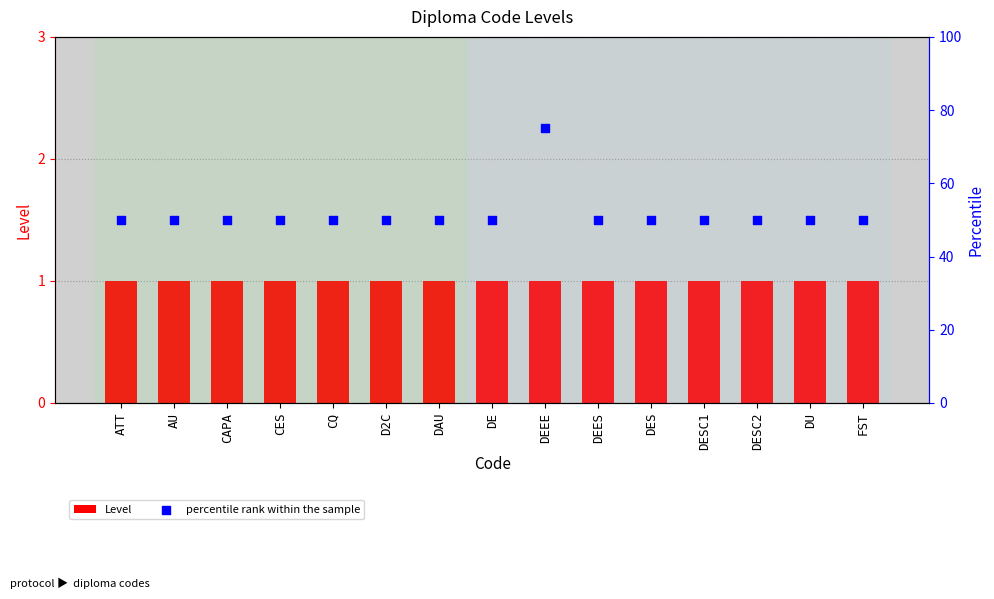

What is the total value across all series at DE?

51